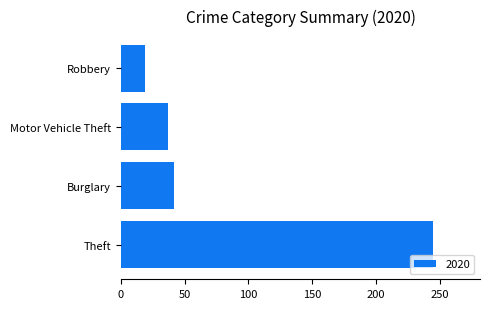

What is the change in value from Theft to Motor Vehicle Theft?

-208